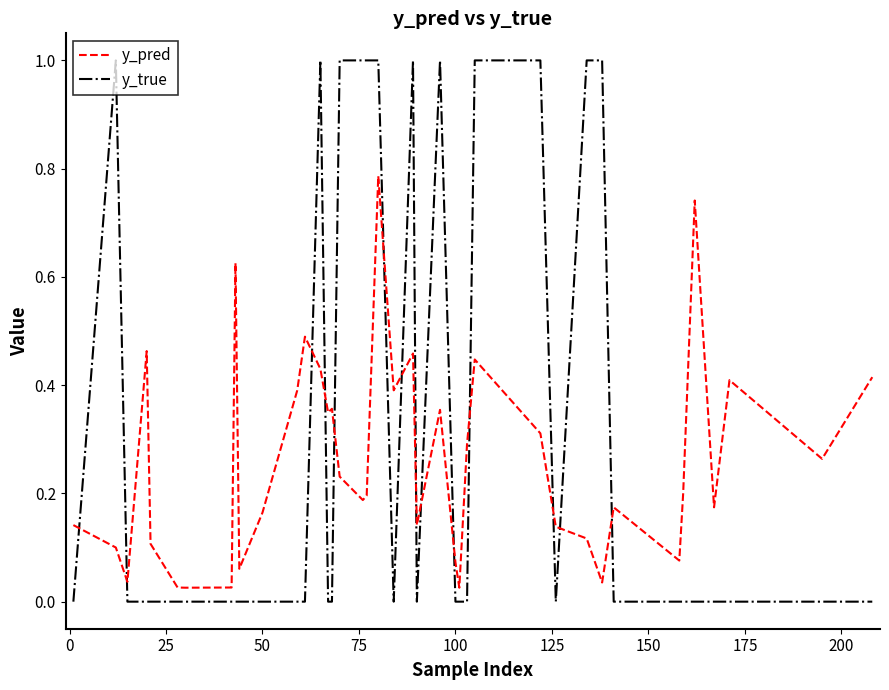

What is the highest value of the y_true series?

1.0